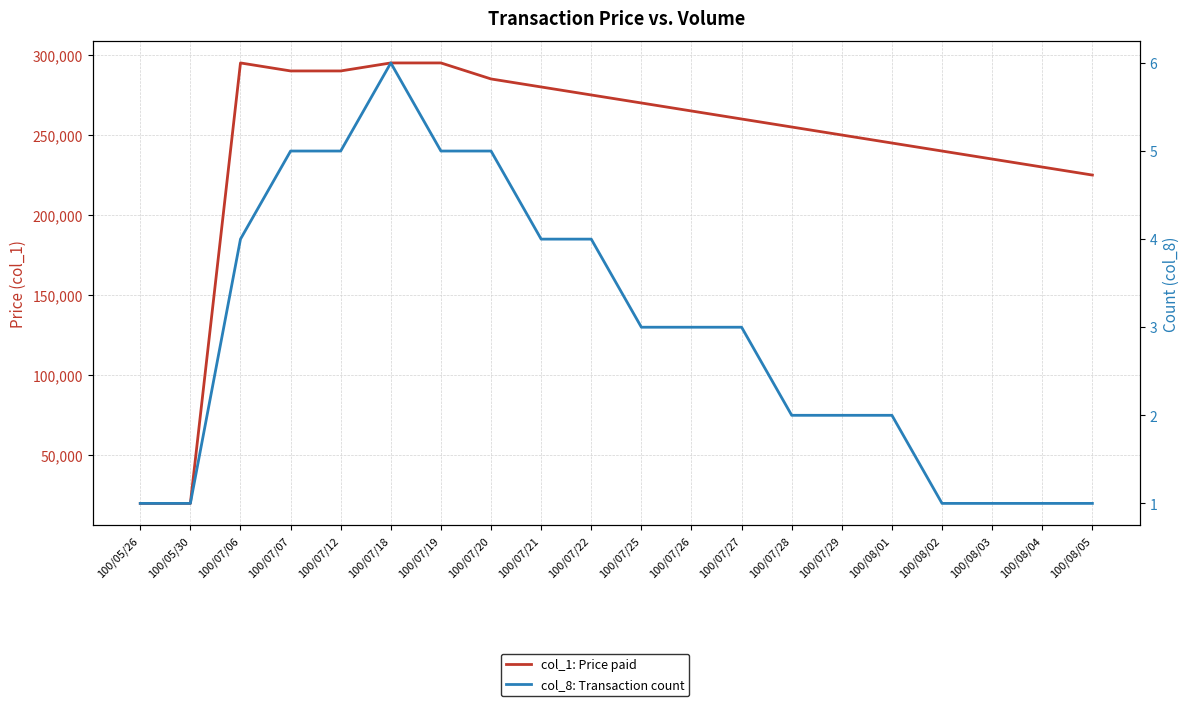

What is the difference between the highest and lowest values at 100/07/20?

284995